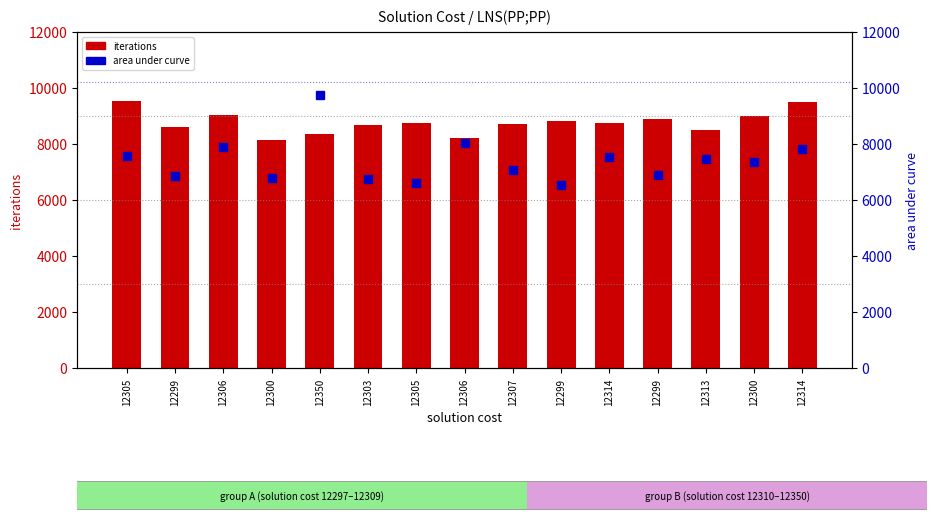

What is the sum of the iterations values at 12300 and 12299?

17627.0